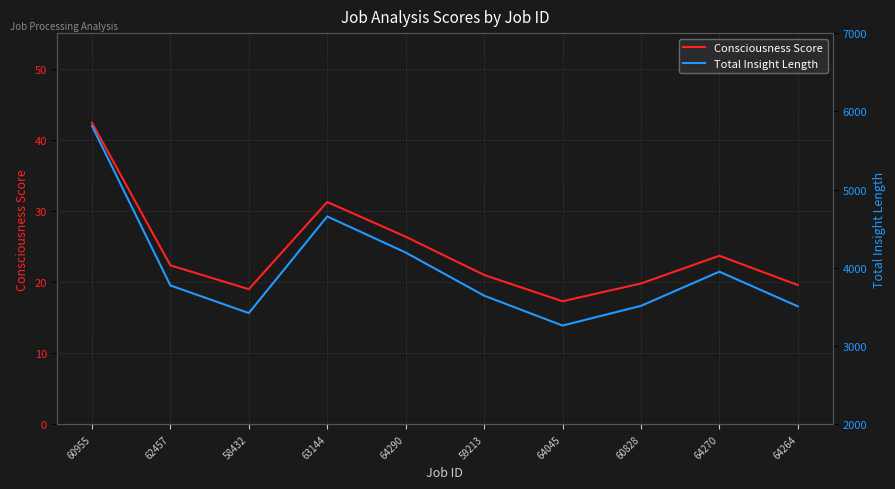

In Consciousness Score, how many points are lower than both neighbors (excluding endpoints)?

2